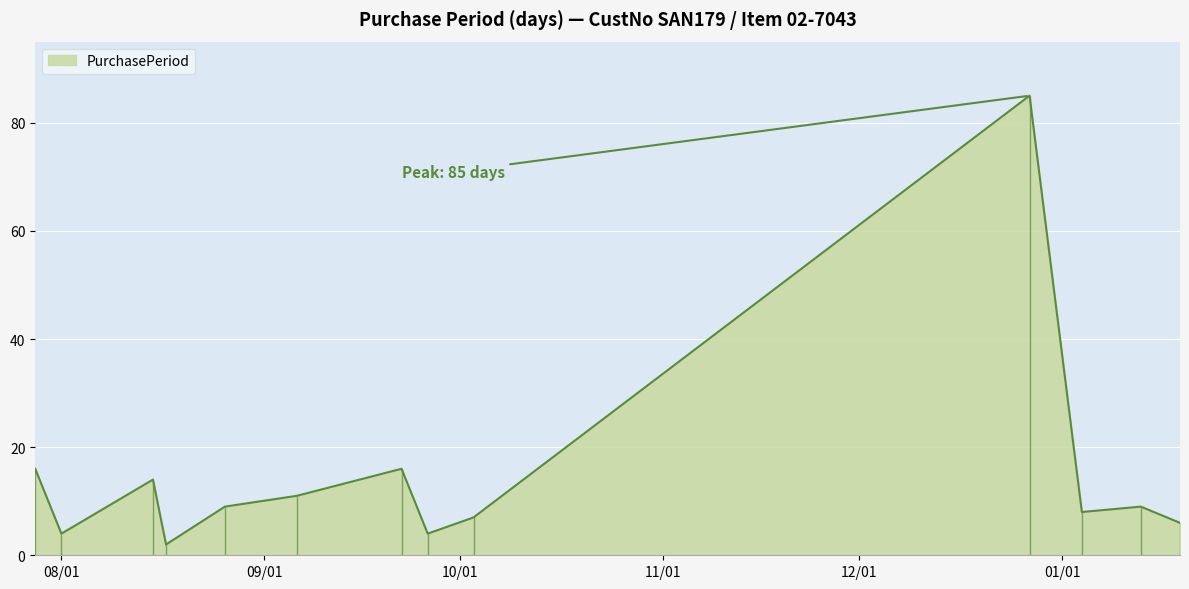

What is the greatest value displayed?

85